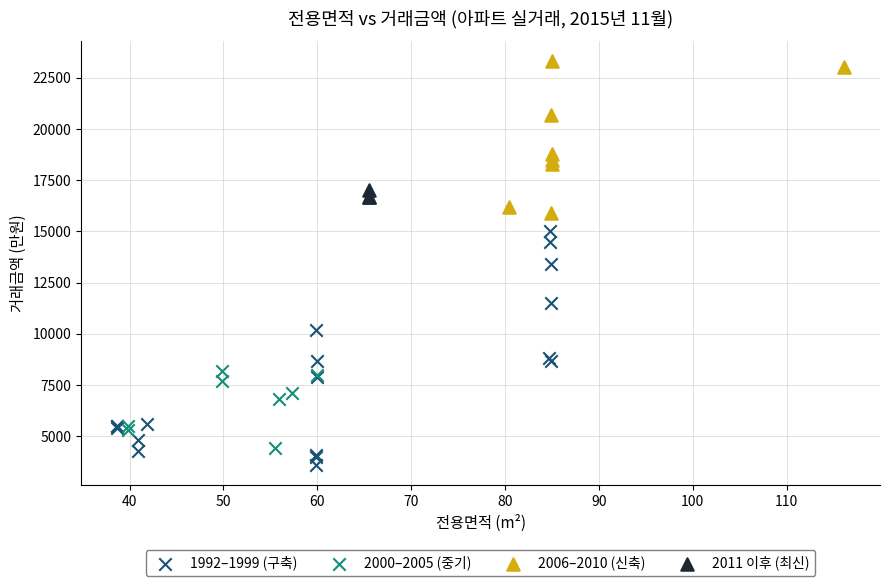

What are all the series names shown in the legend?

1992–1999 (구축), 2000–2005 (중기), 2006–2010 (신축), 2011 이후 (최신)